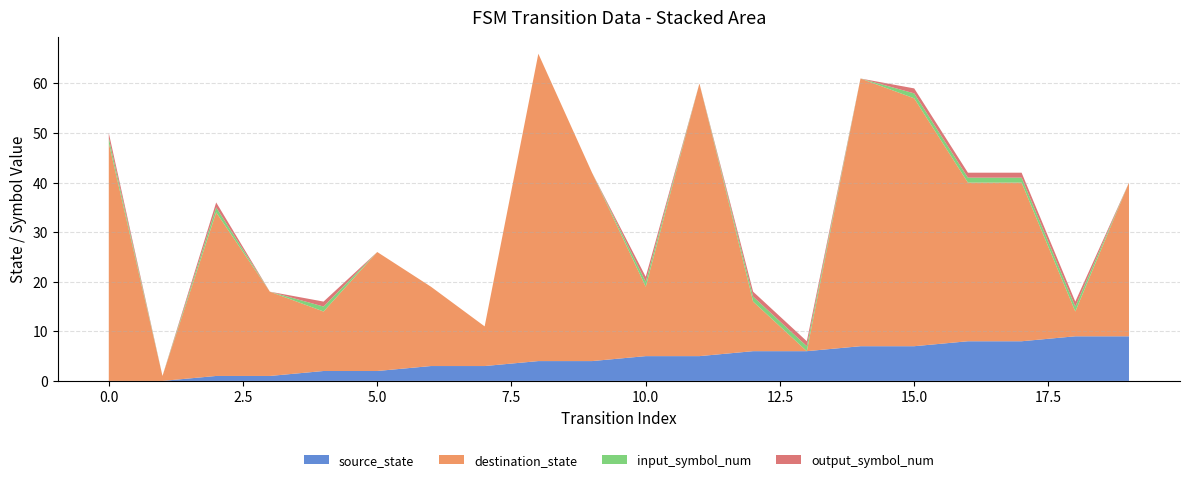

Reading left to right, transcribe all the data shown in this chart.

source_state: 0=0	1=0	2=1	3=1	4=2	5=2	6=3	7=3	8=4	9=4	10=5	11=5	12=6	13=6	14=7	15=7	16=8	17=8	18=9	19=9
destination_state: 0=48	1=1	2=33	3=17	4=12	5=24	6=16	7=8	8=62	9=38	10=14	11=55	12=10	13=0	14=54	15=50	16=32	17=32	18=5	19=31
input_symbol_num: 0=1	1=0	2=1	3=0	4=1	5=0	6=0	7=0	8=0	9=0	10=1	11=0	12=1	13=1	14=0	15=1	16=1	17=1	18=1	19=0
output_symbol_num: 0=1	1=0	2=1	3=0	4=1	5=0	6=0	7=0	8=0	9=0	10=1	11=0	12=1	13=1	14=0	15=1	16=1	17=1	18=1	19=0